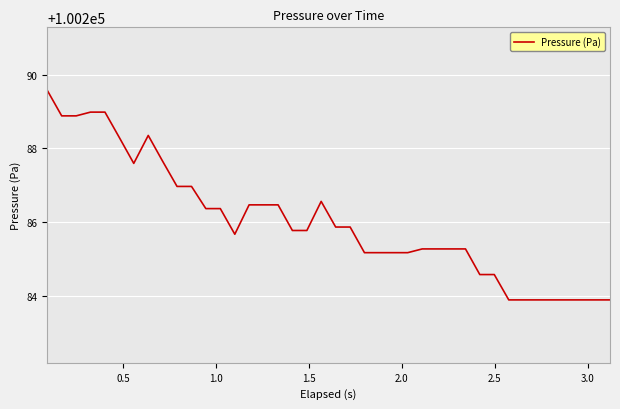

What is the greatest value displayed?

100289.6